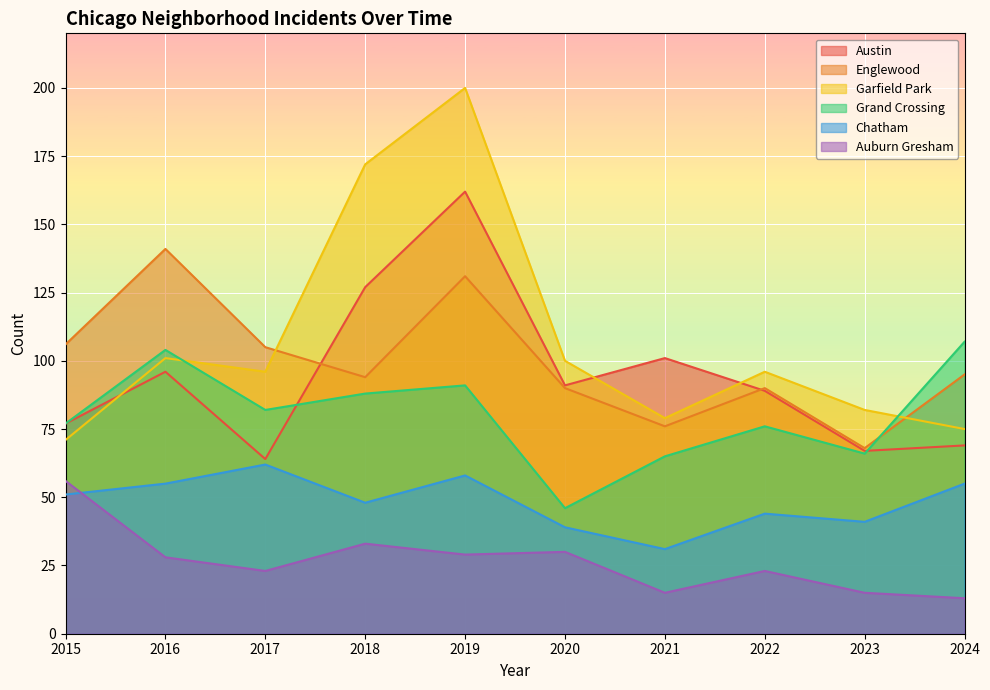

True or false: Austin has a value of 91 at 2020.

True